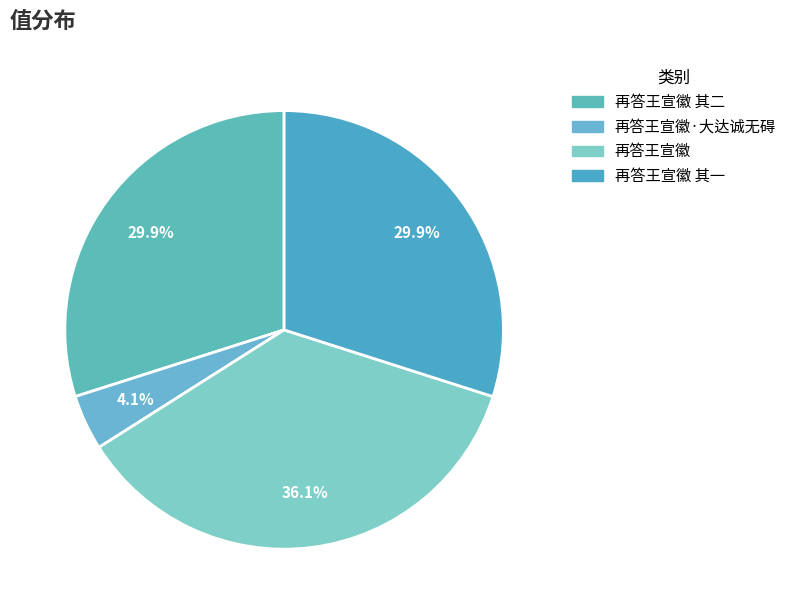

Rank the categories by value from lowest to highest.

再答王宣徽·大达诚无碍, 再答王宣徽 其二, 再答王宣徽 其一, 再答王宣徽